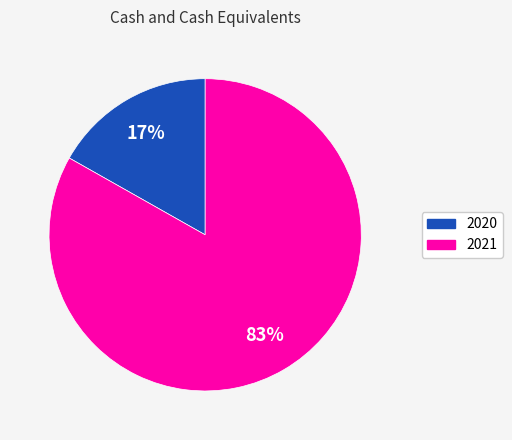

Combined, do 2021 and 2020 account for over 50%?

Yes